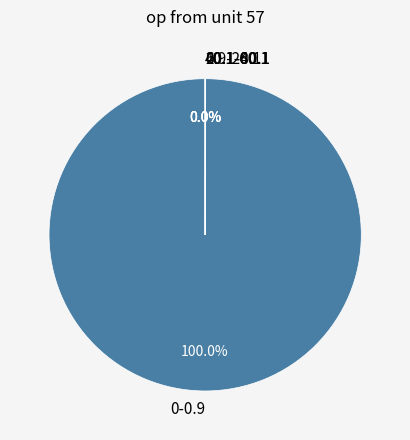

Is 0-0.9 the majority of the pie?

Yes